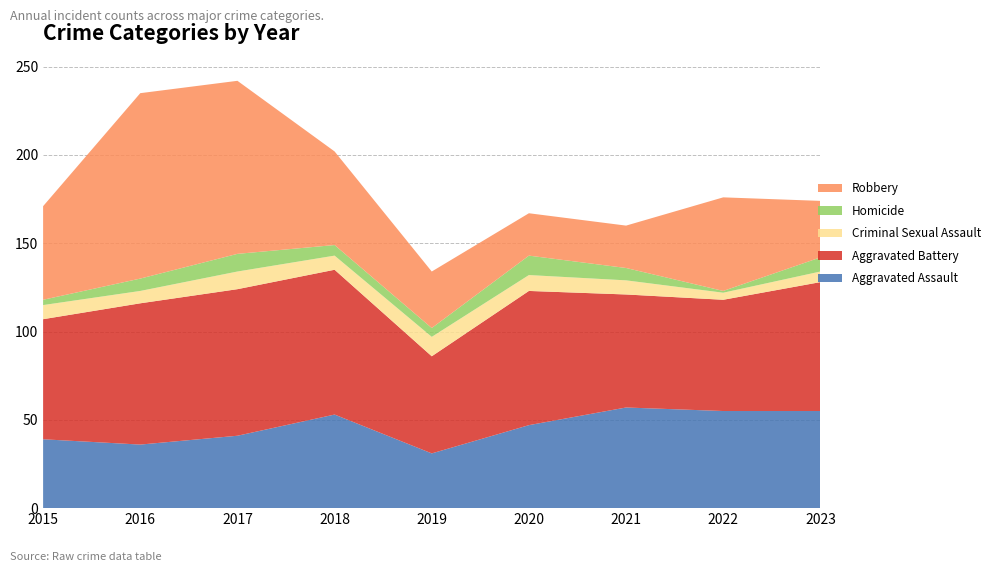

Reading left to right, what are all the values shown in this chart?

Aggravated Assault: 39	36	41	53	31	47	57	55	55
Aggravated Battery: 68	80	83	82	55	76	64	63	73
Criminal Sexual Assault: 8	7	10	8	11	9	8	4	6
Homicide: 3	7	10	6	5	11	7	1	8
Robbery: 53	105	98	53	32	24	24	53	32